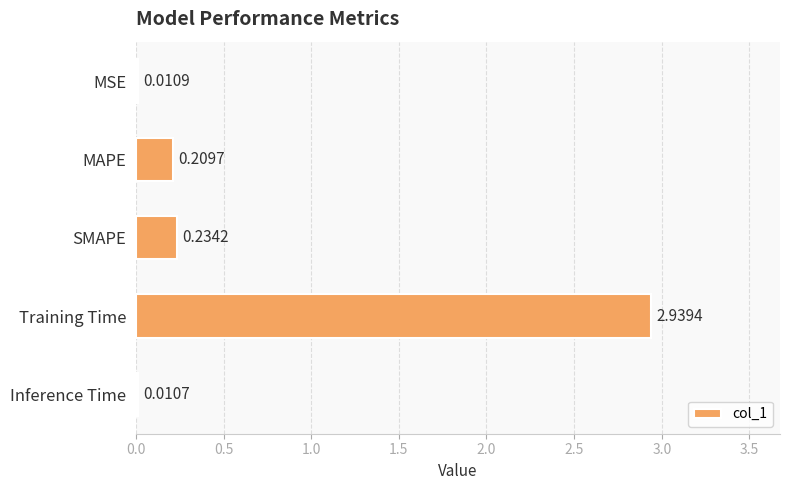

At which label is the value closest to 1?

SMAPE